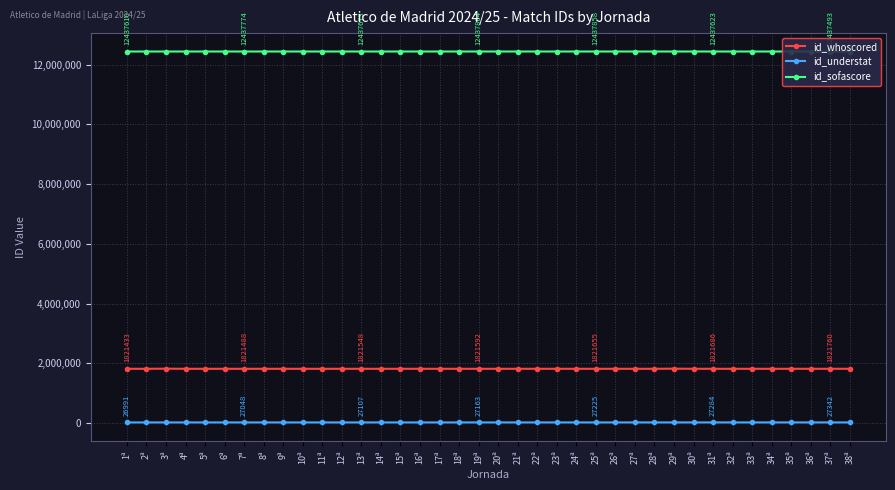

At 21ª, list the series in order from smallest to largest.

id_understat, id_whoscored, id_sofascore